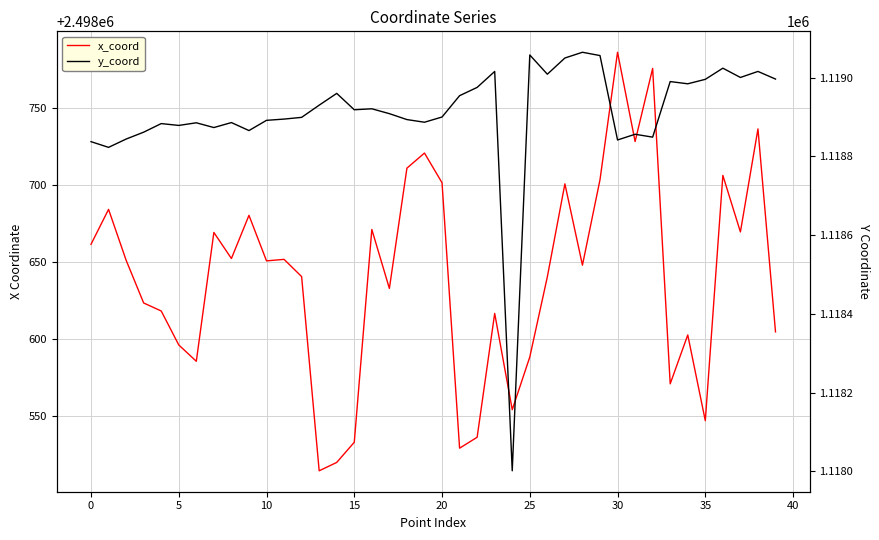

Is the value of y_coord at 39 greater than the value of x_coord at 27?

No